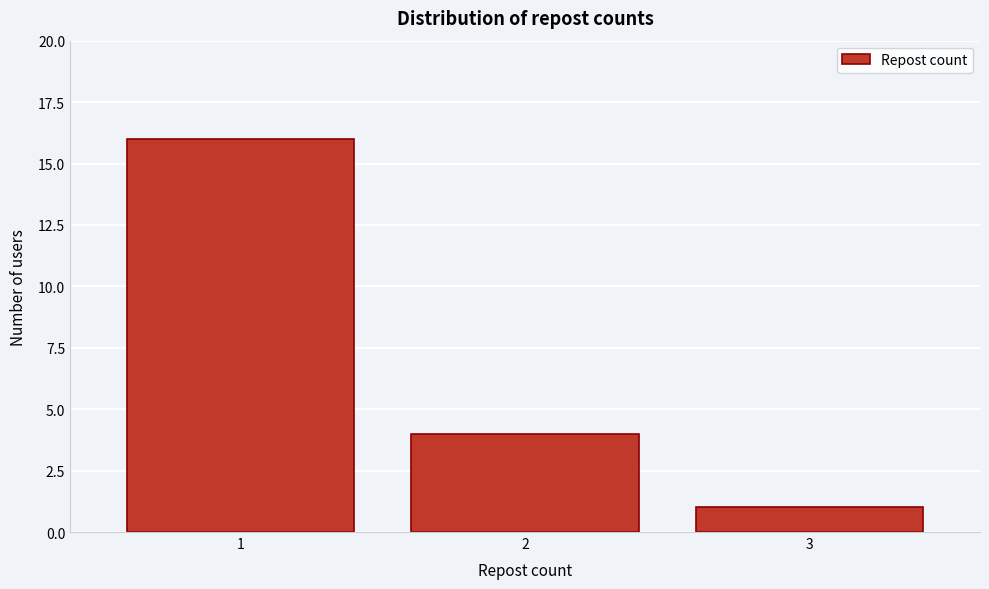

Reading left to right, what are all the values shown in this chart?

1=16	2=4	3=1